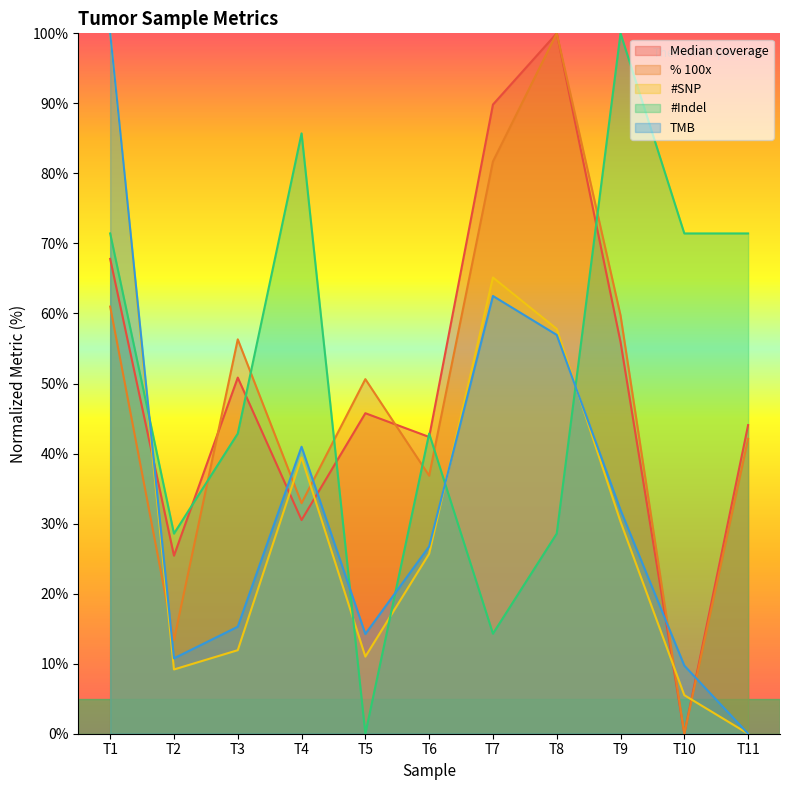

List the series in order of their peak value, highest first.

Median coverage, % 100x, #SNP, #Indel, TMB